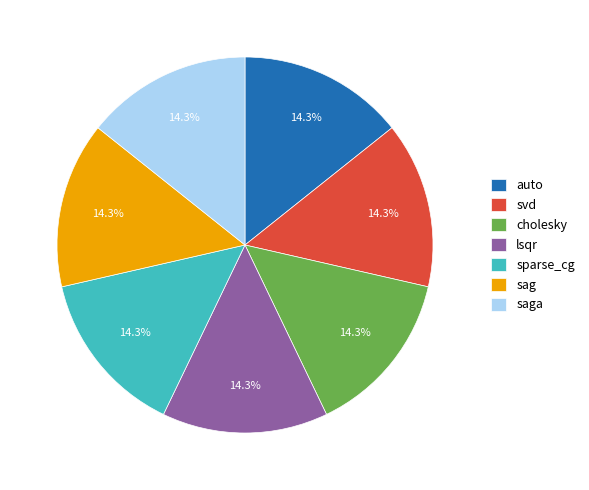

Does any single category account for the majority?

No